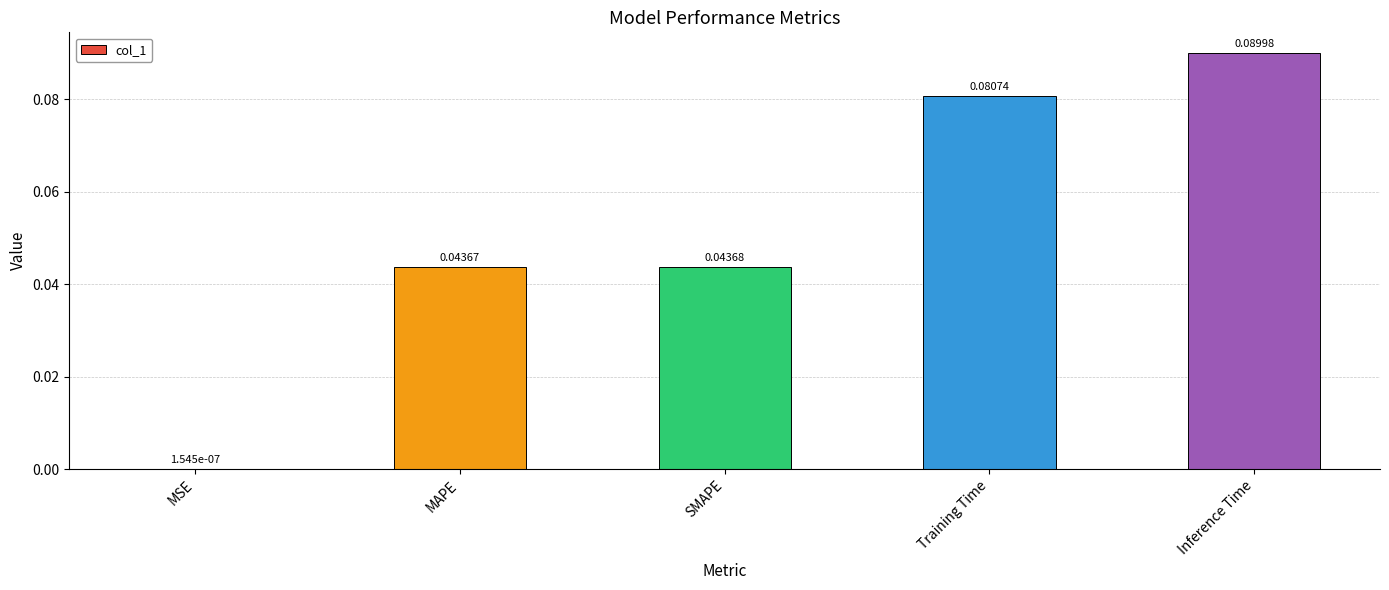

What is the sum of all values?

0.3